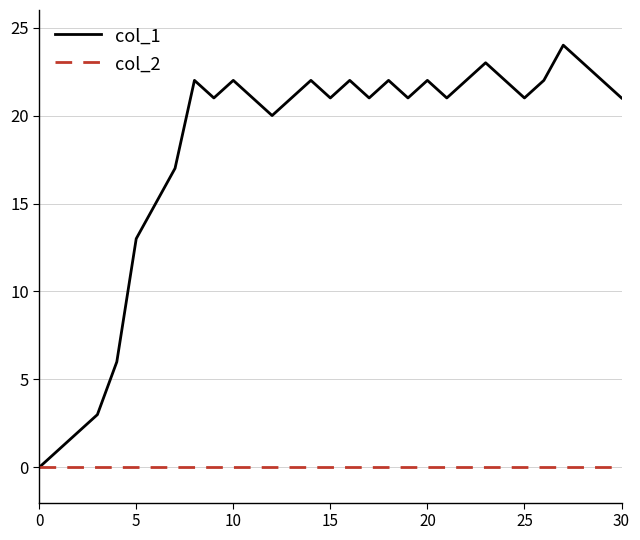

Which series has the largest range (max minus min)?

col_1